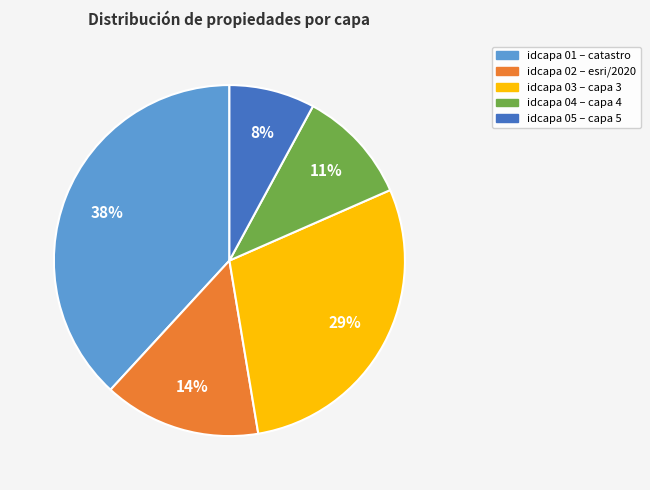

To the nearest percent, what is the average slice percentage?

20%